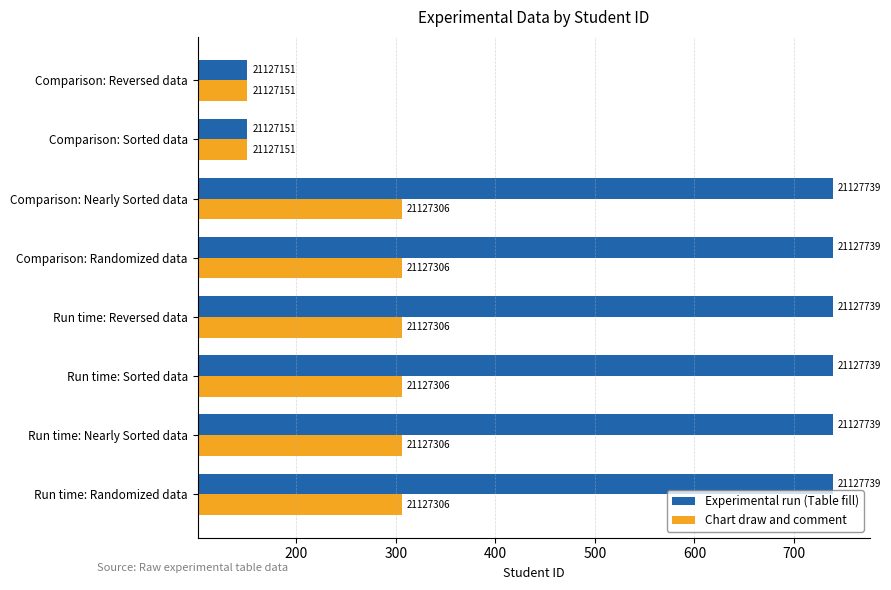

What is the sum of all Experimental run (Table fill) values?

4736